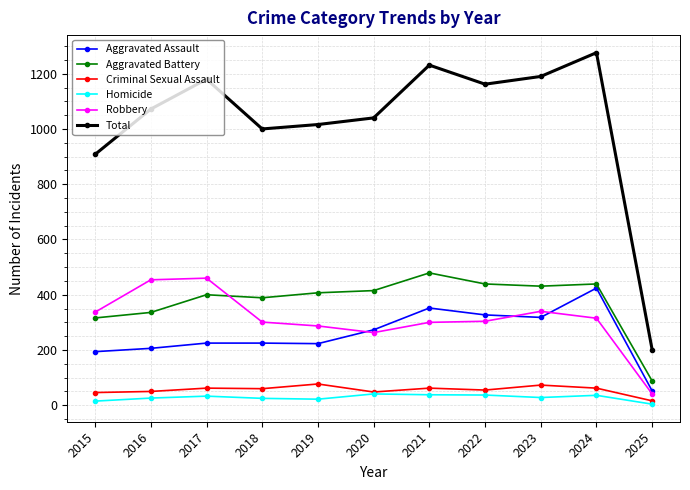

True or false: Criminal Sexual Assault and Total cross at least once.

False